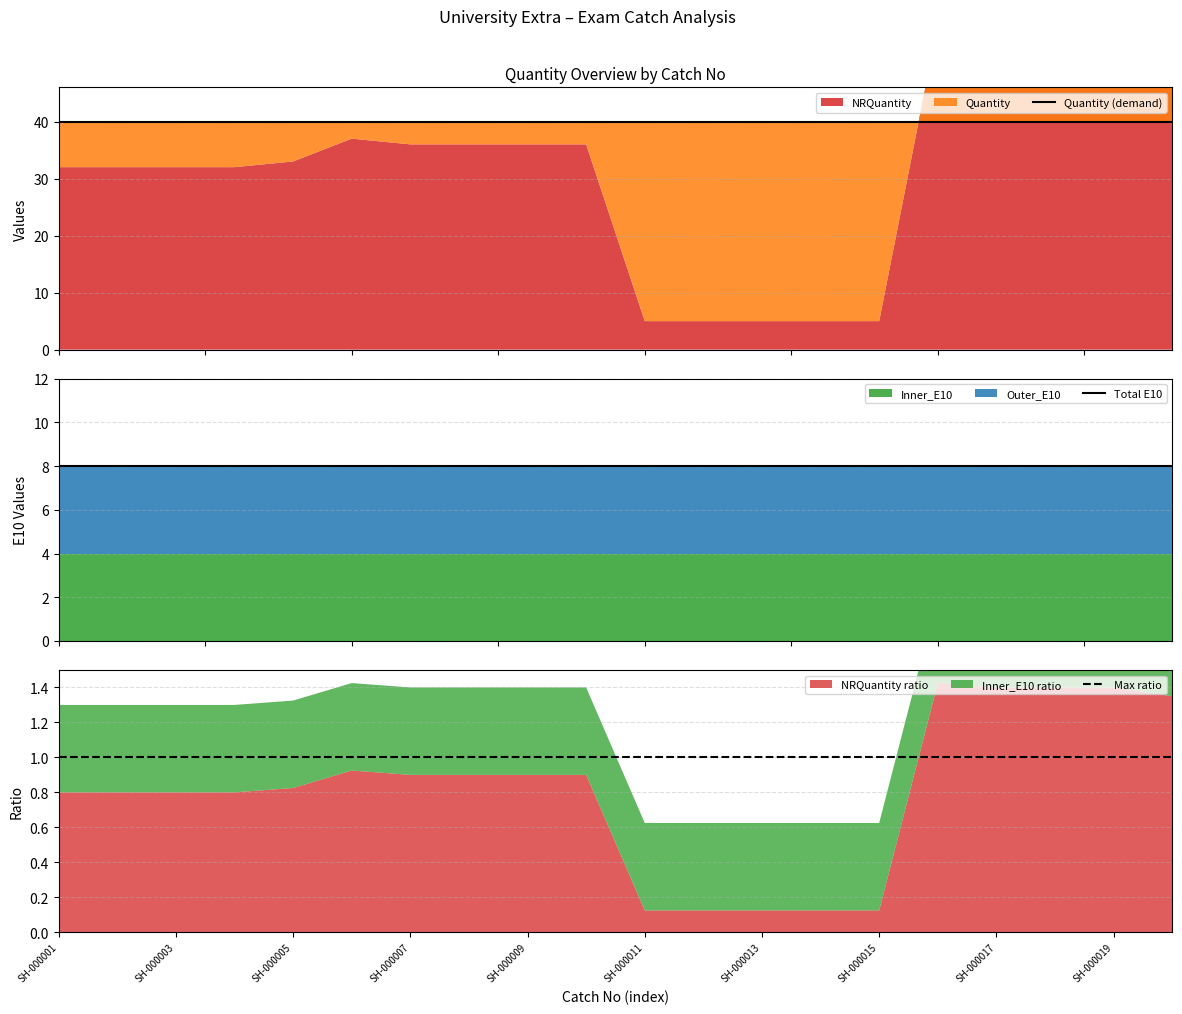

True or false: Max ratio and Quantity (demand) cross at least once.

False